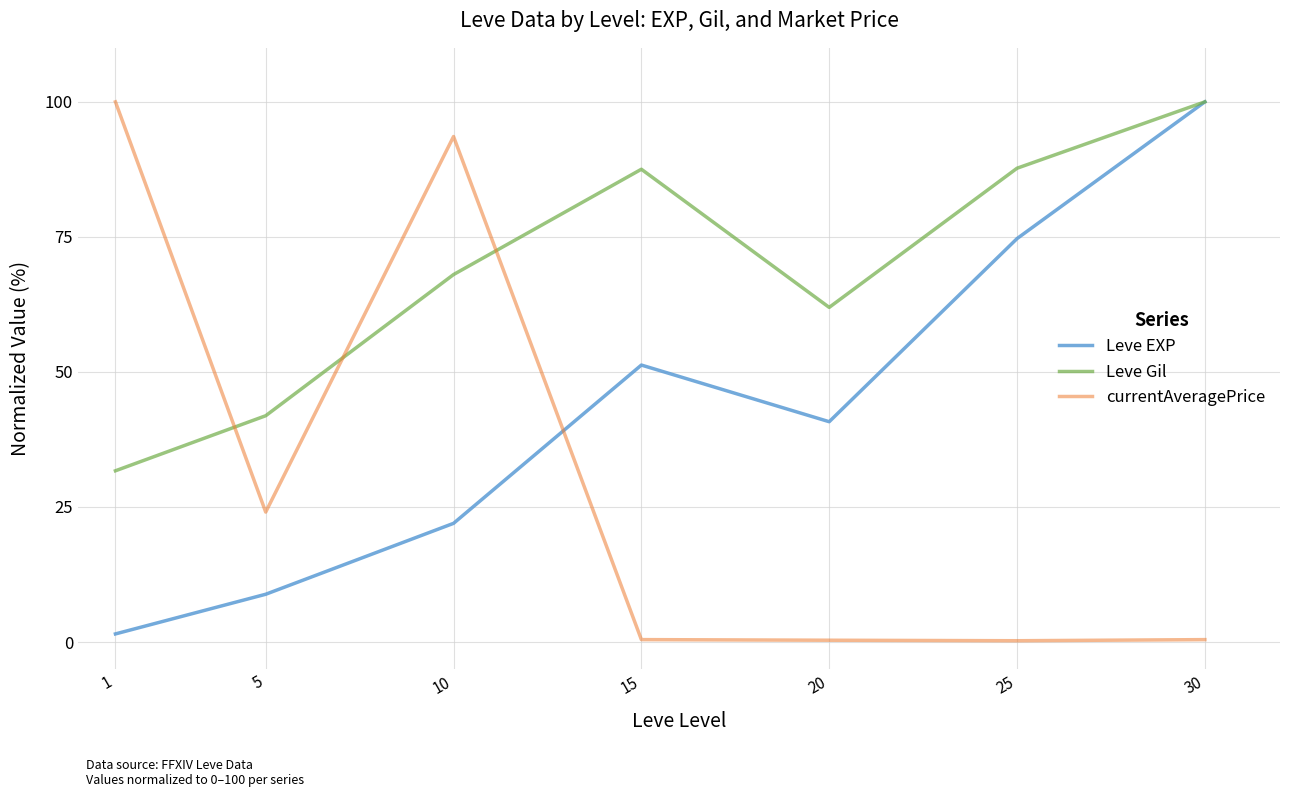

True or false: Leve EXP has more than 1 points higher than both neighbors.

False